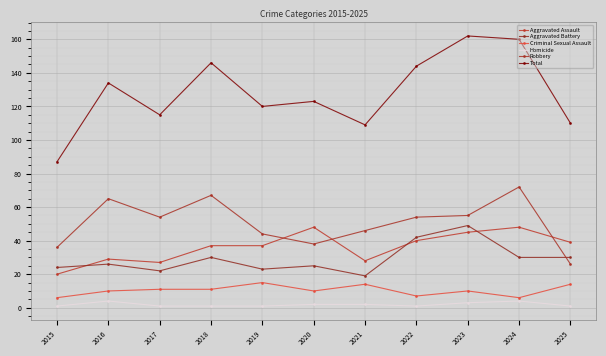

Is the value of Homicide at 2016 greater than the value of Criminal Sexual Assault at 2016?

No